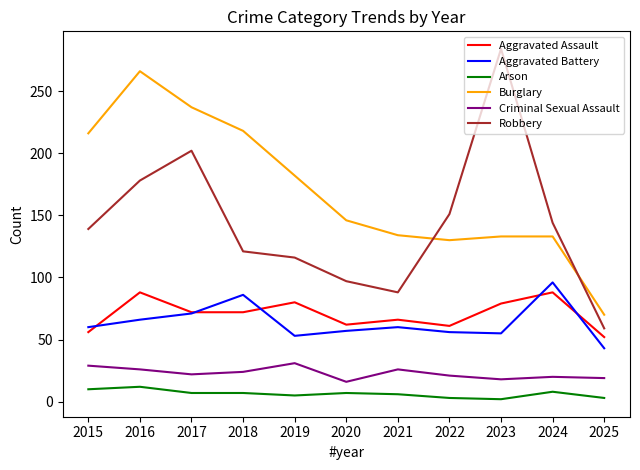

Which series has the largest range (max minus min)?

Robbery